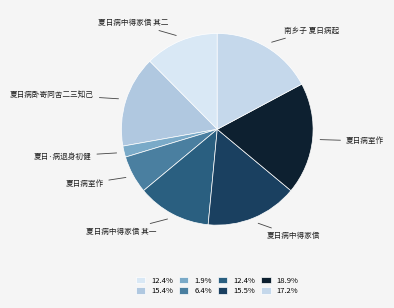

Count the number of slices in the pie.

8